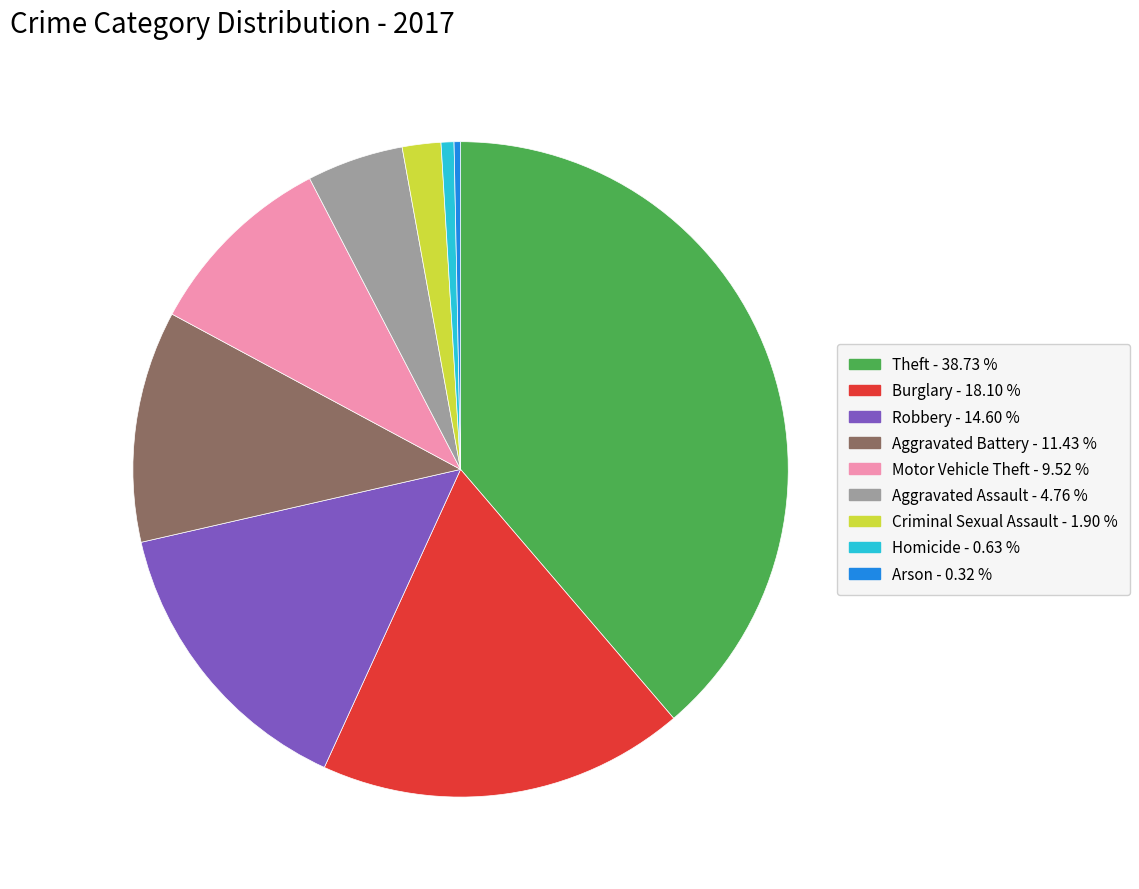

Is the sum of Robbery and Aggravated Assault greater than half?

No